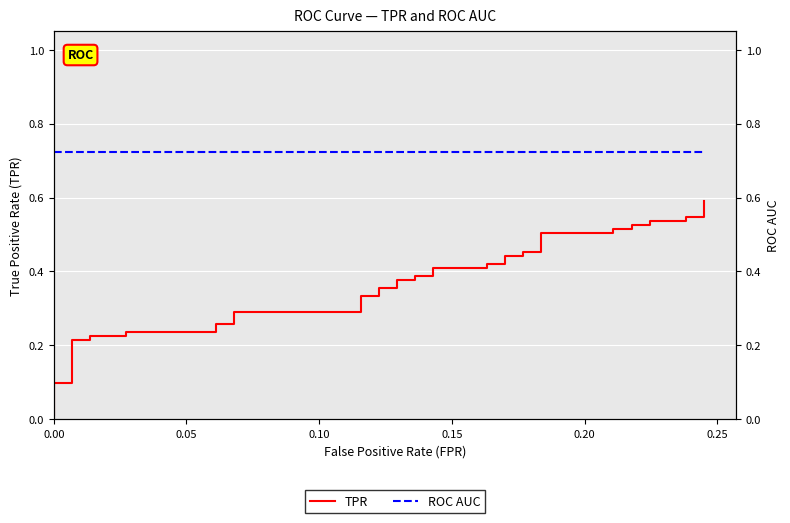

How many lines are shown in the chart?

2